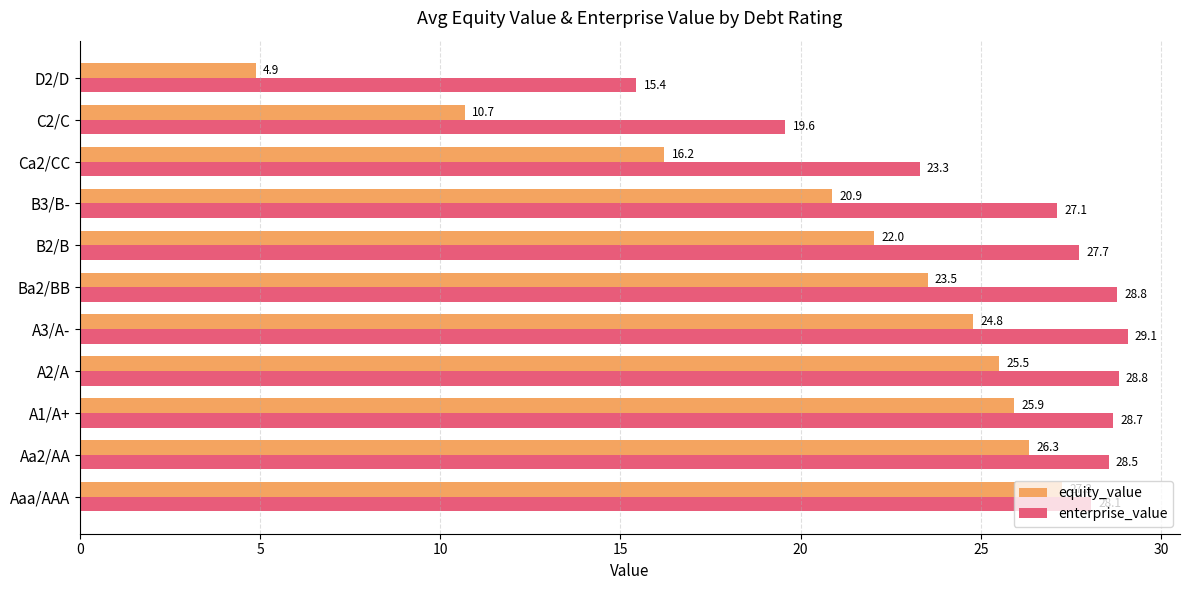

At how many categories does at least one series exceed 15?

11